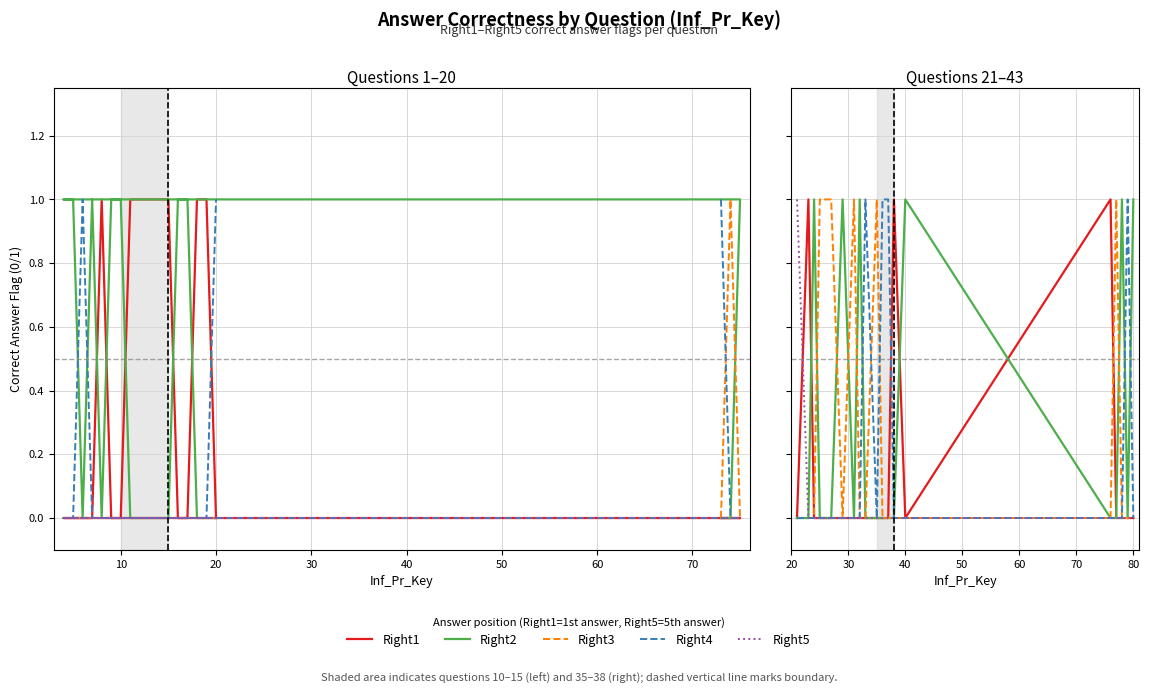

True or false: Right4 has more than 2 points higher than both neighbors.

False